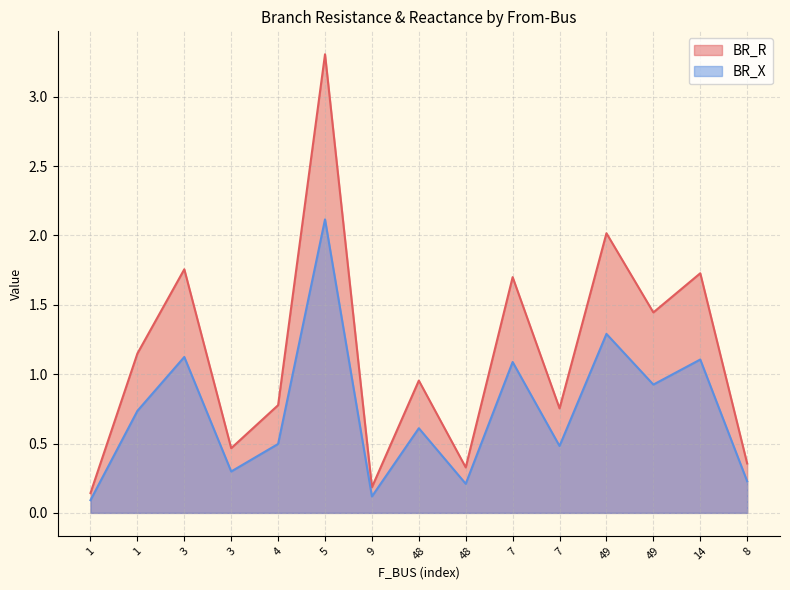

Reading left to right, transcribe all the data shown in this chart.

BR_R: 1=0.1	1=1.1	3=1.8	3=0.5	4=0.8	5=3.3	9=0.2	48=1.0	48=0.3	7=1.7	7=0.8	49=2.0	49=1.4	14=1.7	8=0.4
BR_X: 1=0.1	1=0.7	3=1.1	3=0.3	4=0.5	5=2.1	9=0.1	48=0.6	48=0.2	7=1.1	7=0.5	49=1.3	49=0.9	14=1.1	8=0.2